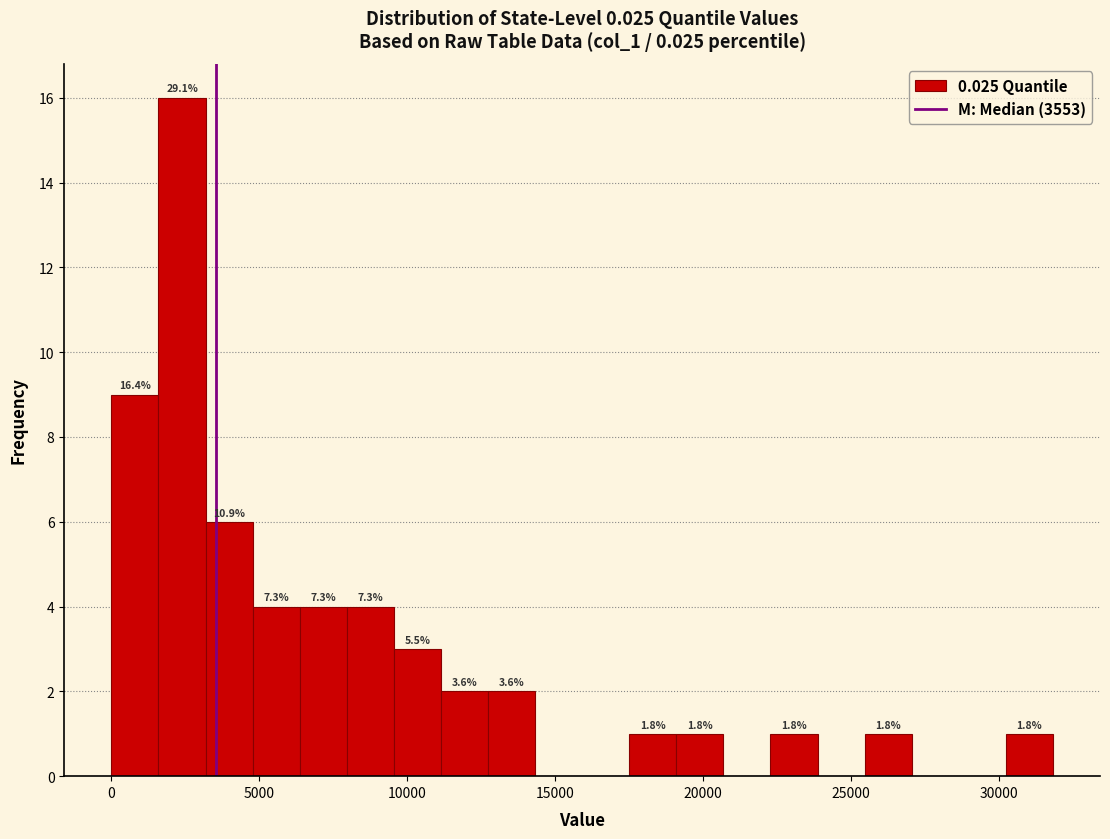

Around what value on the x-axis is the tallest bar? Give the approximate position of its centre, as read against the axis.

2500